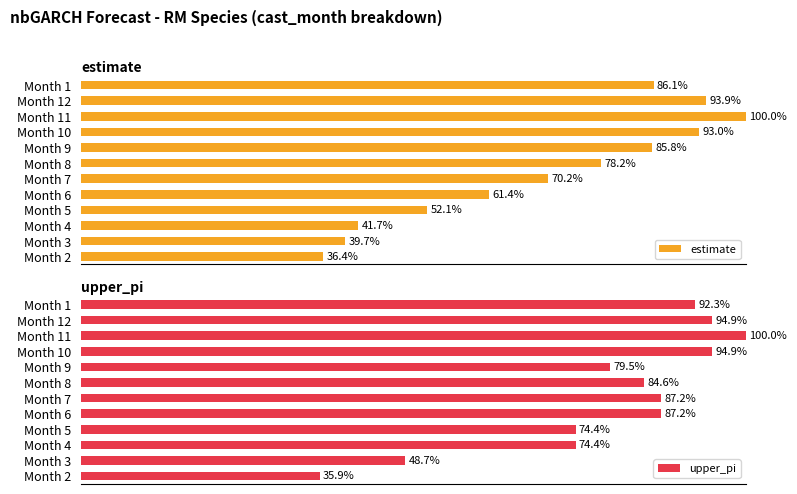

List the labels in order of estimate value, largest first.

Month 11, Month 12, Month 10, Month 1, Month 9, Month 8, Month 7, Month 6, Month 5, Month 4, Month 3, Month 2